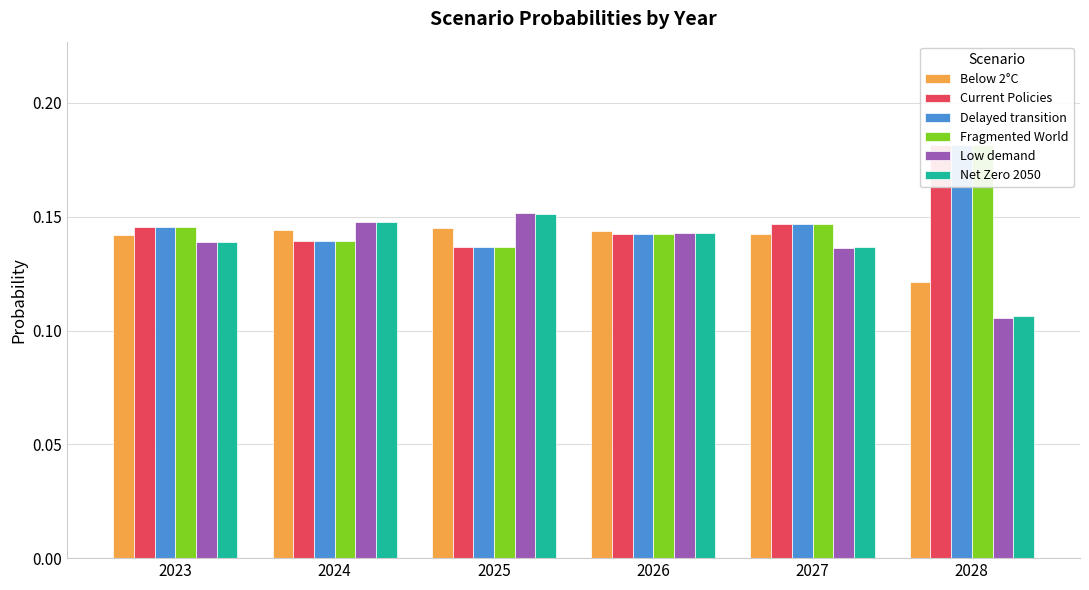

Which series has the largest range (max minus min)?

Low demand